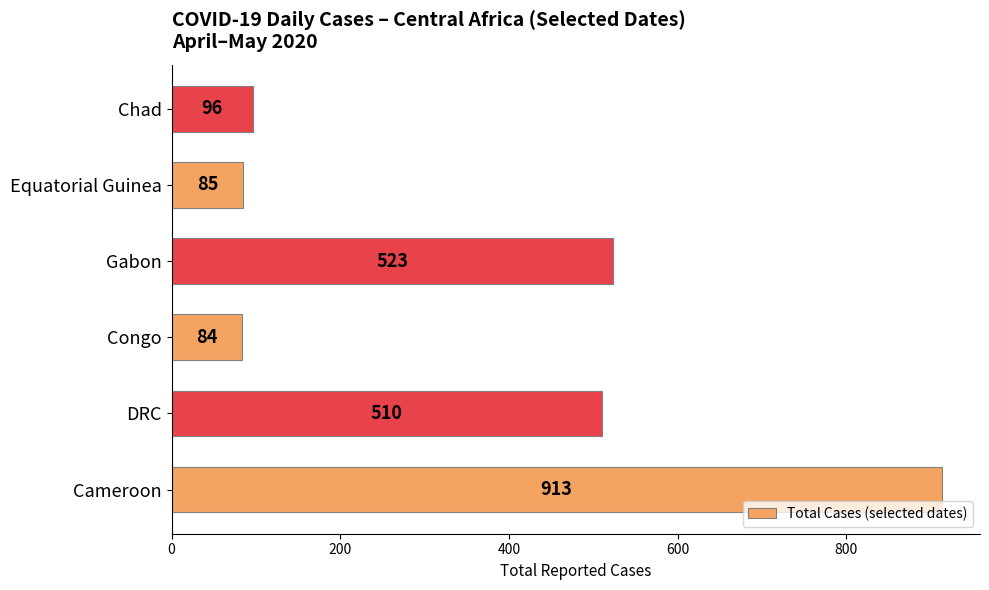

How many data points does each series have?

6